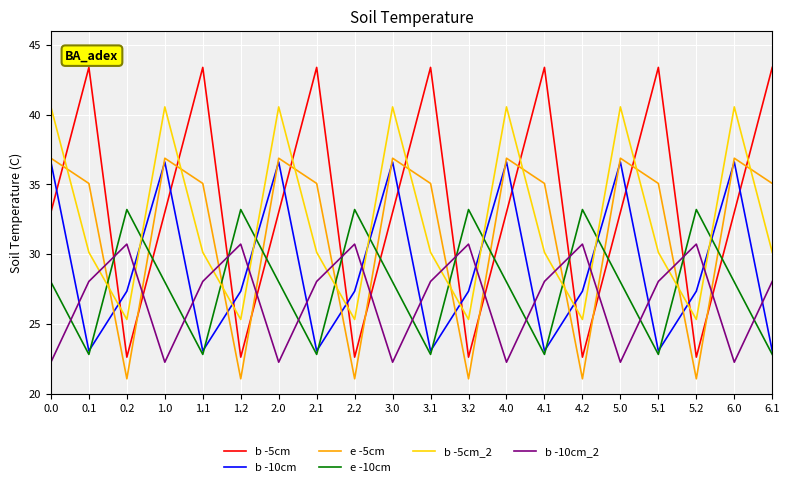

Count the number of categories in the chart.

20